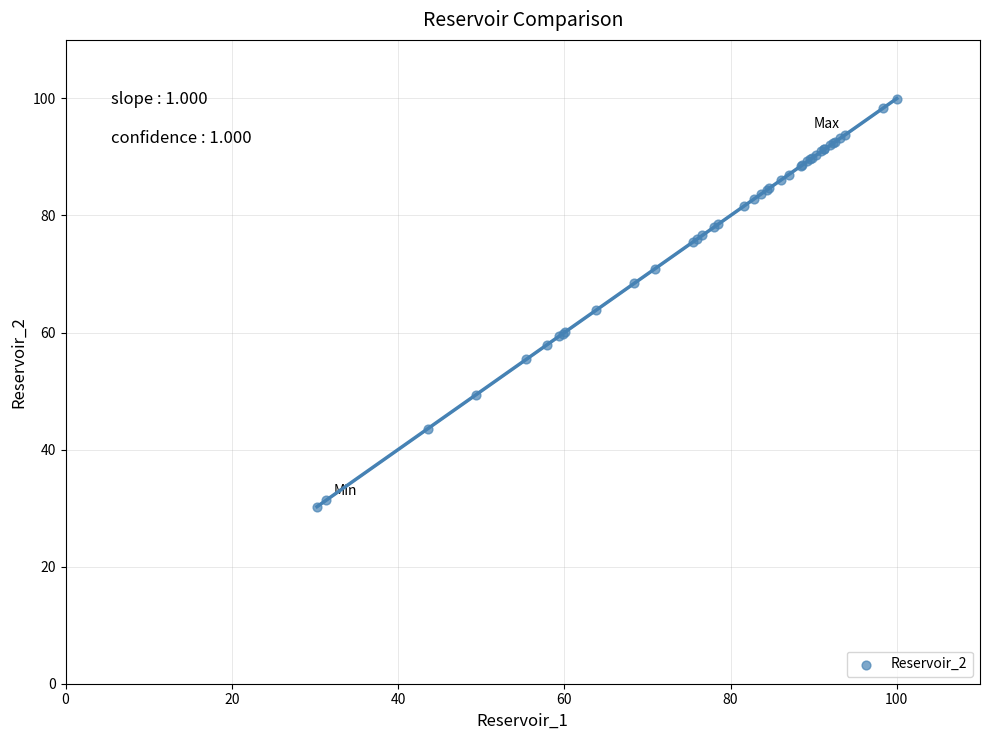

What Y value in the scatter plot is closest to 65?

63.8